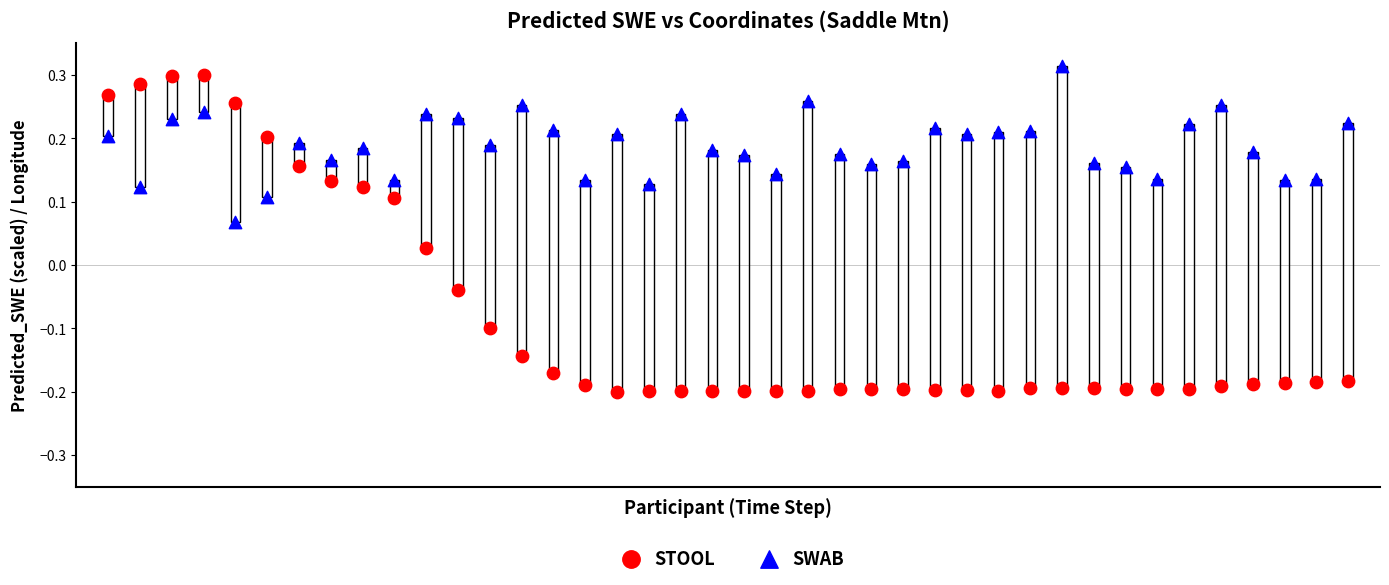

What are all the series names shown in the legend?

STOOL, SWAB